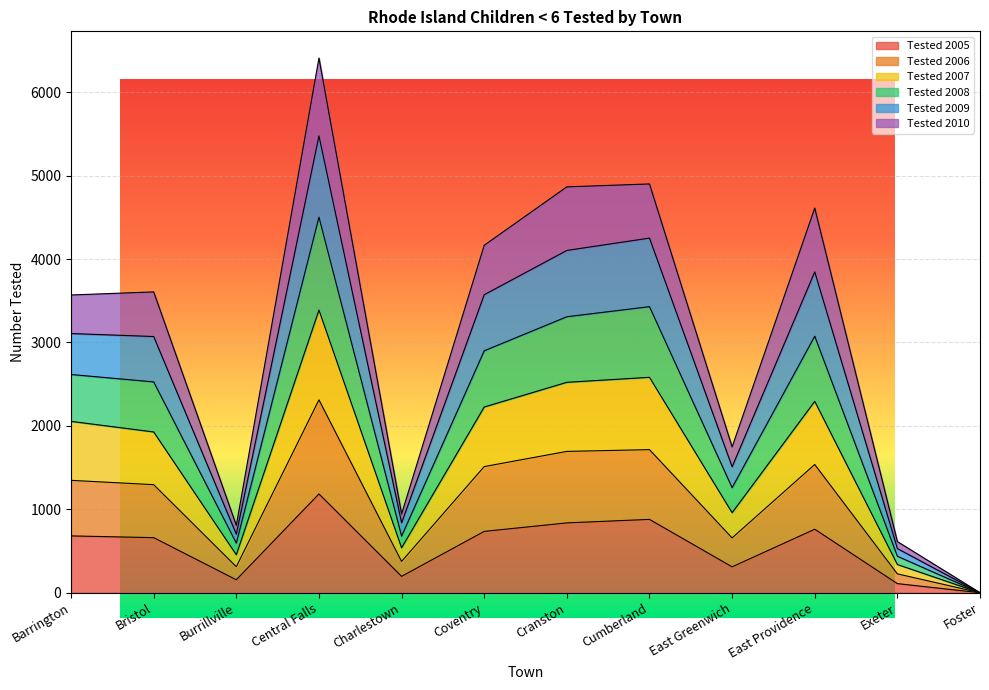

What are all the series names shown in the legend?

Tested 2005, Tested 2006, Tested 2007, Tested 2008, Tested 2009, Tested 2010